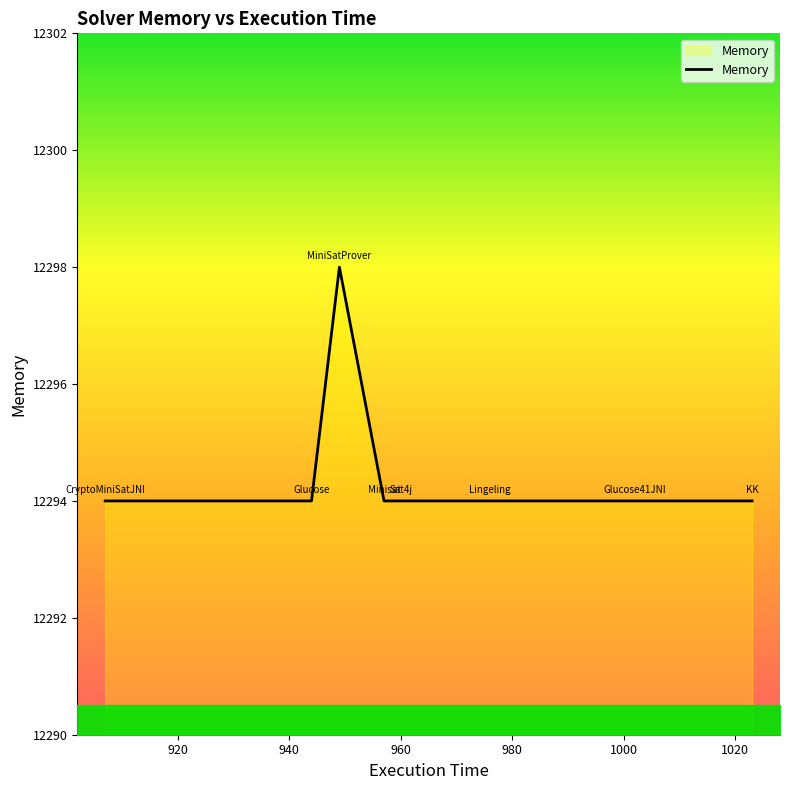

What is the greatest value displayed?

12298